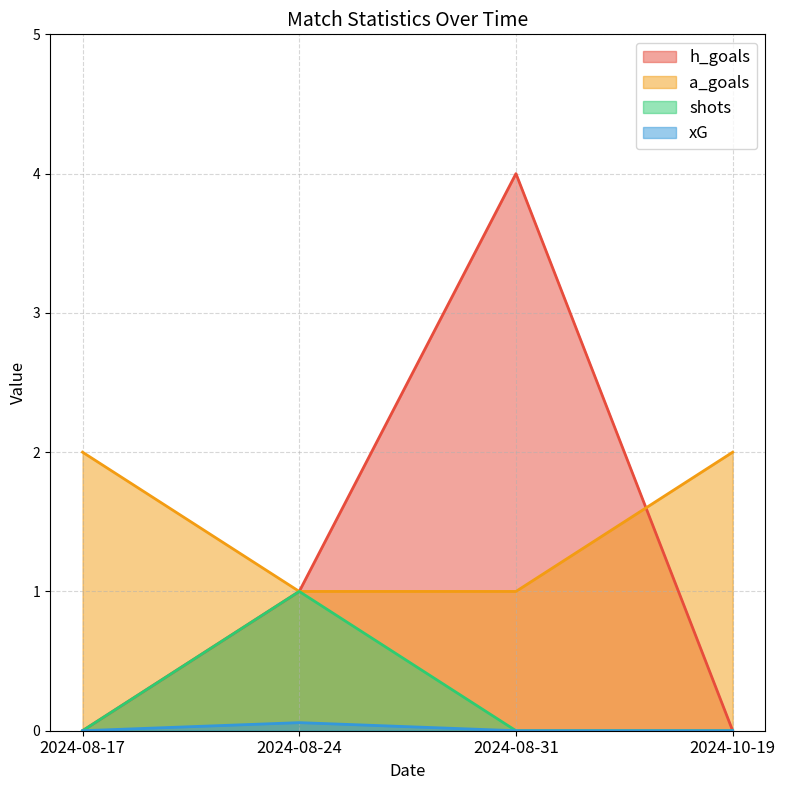

At which label does h_goals first exceed 1?

2024-08-31